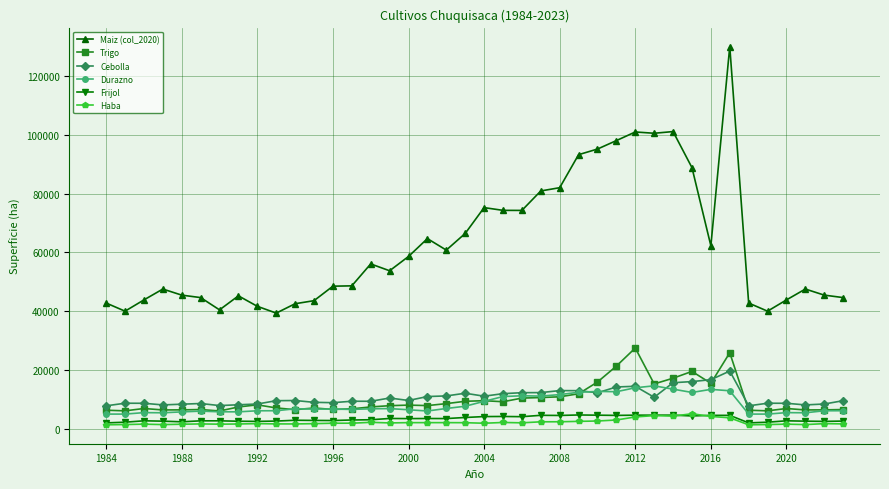

How many data points in Durazno are less than 6709?

20